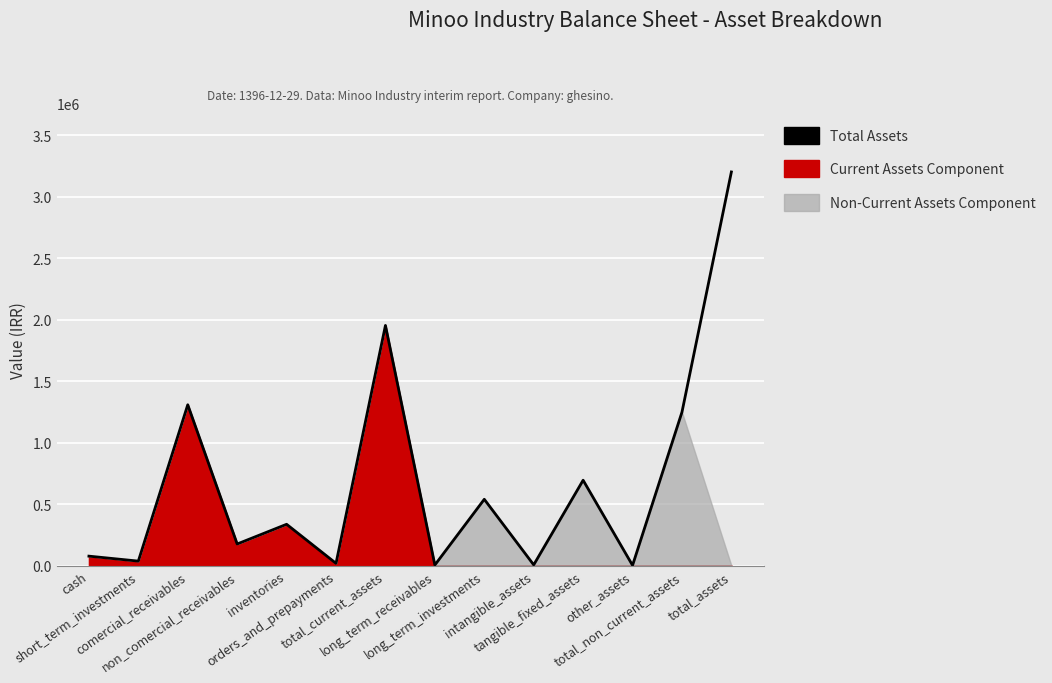

Reading left to right, extract all data points from this chart.

77262	36843	1308079	176075	336322	18688	1953269	5166	539542	6362	694611	2465	1248146	3201415